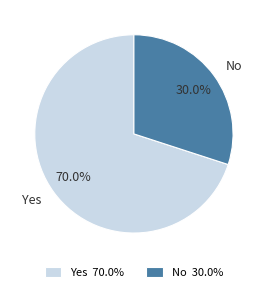

What is the smallest slice in the pie chart?

No